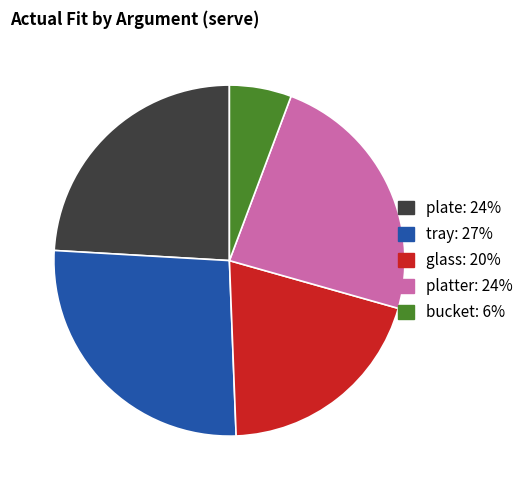

Is the sum of tray and plate greater than half?

Yes